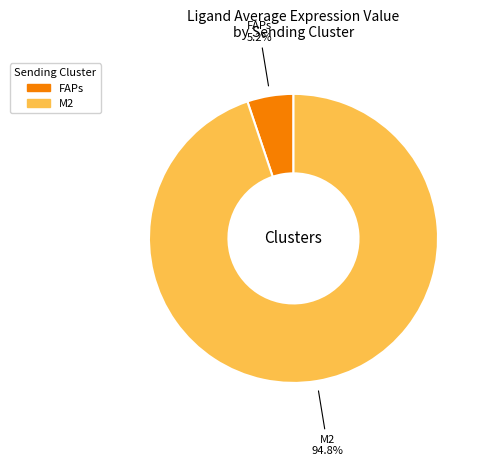

What percentage do FAPs and M2 together represent?

100.0%